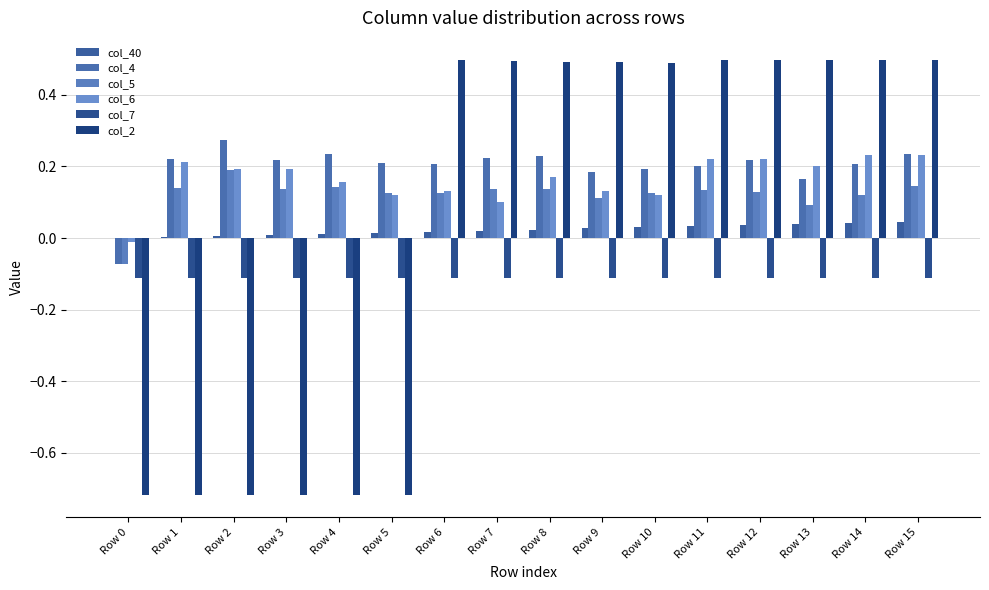

The value of col_7 at Row 6 is -0.1. True or false?

True